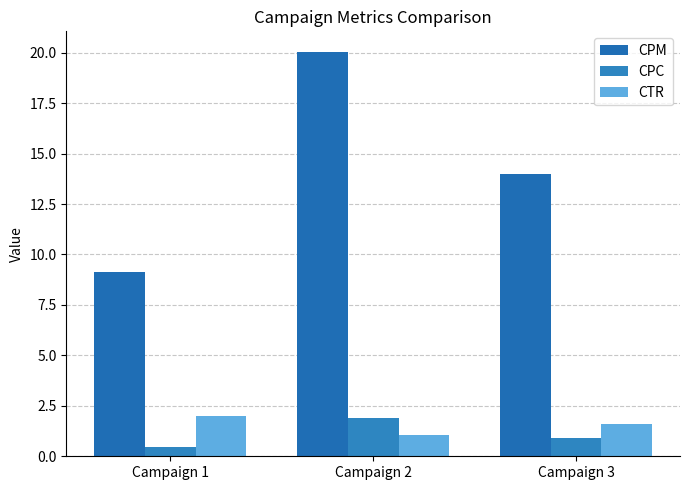

Which series changed the most between Campaign 1 and Campaign 3?

CPM